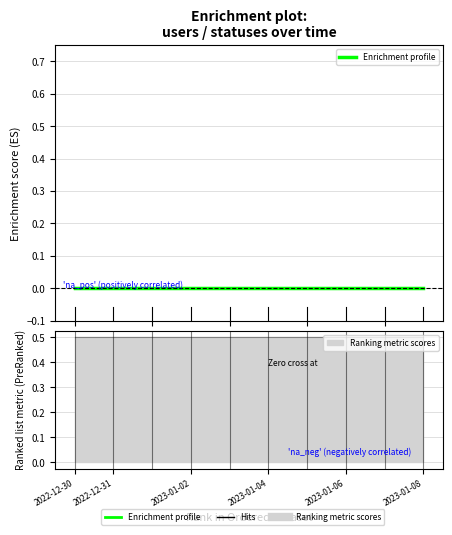

True or false: statuses has more than 1 points higher than both neighbors.

False